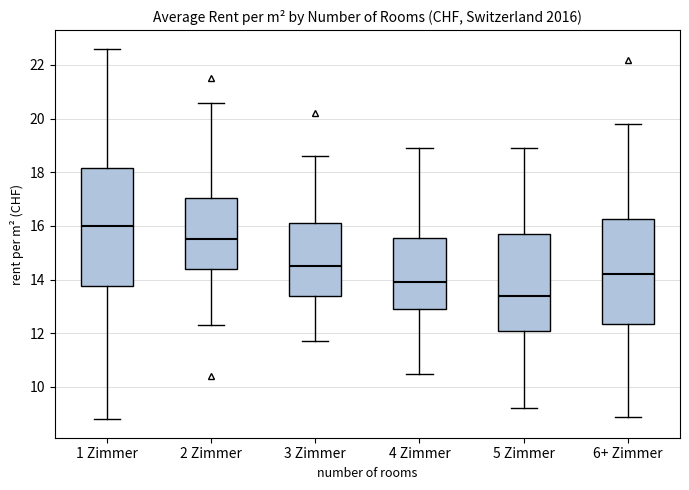

Which box's median line is the lowest?

5 Zimmer